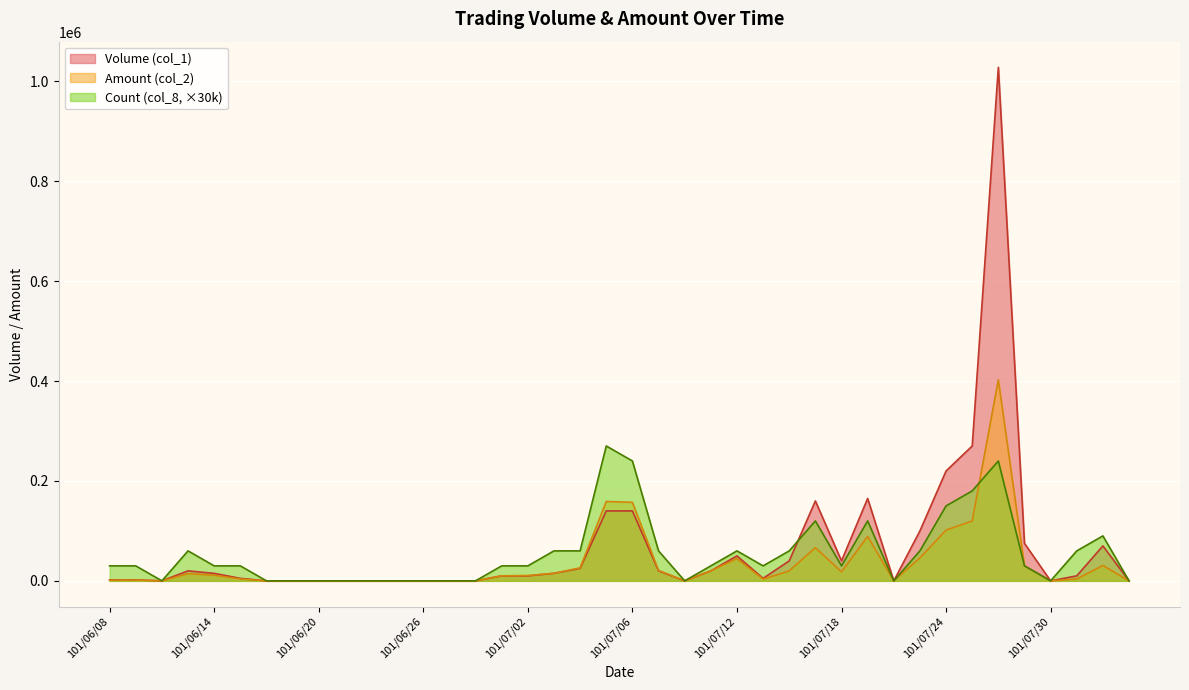

True or false: Count (col_8) has more than 1 points higher than both neighbors.

True